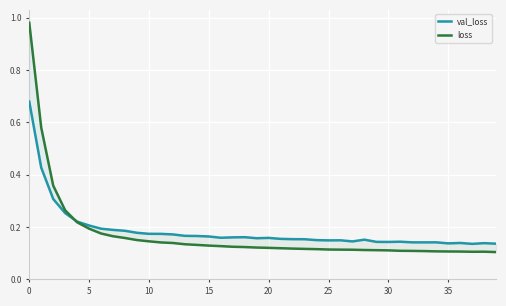

List the series in order of their peak value, lowest first.

val_loss, loss